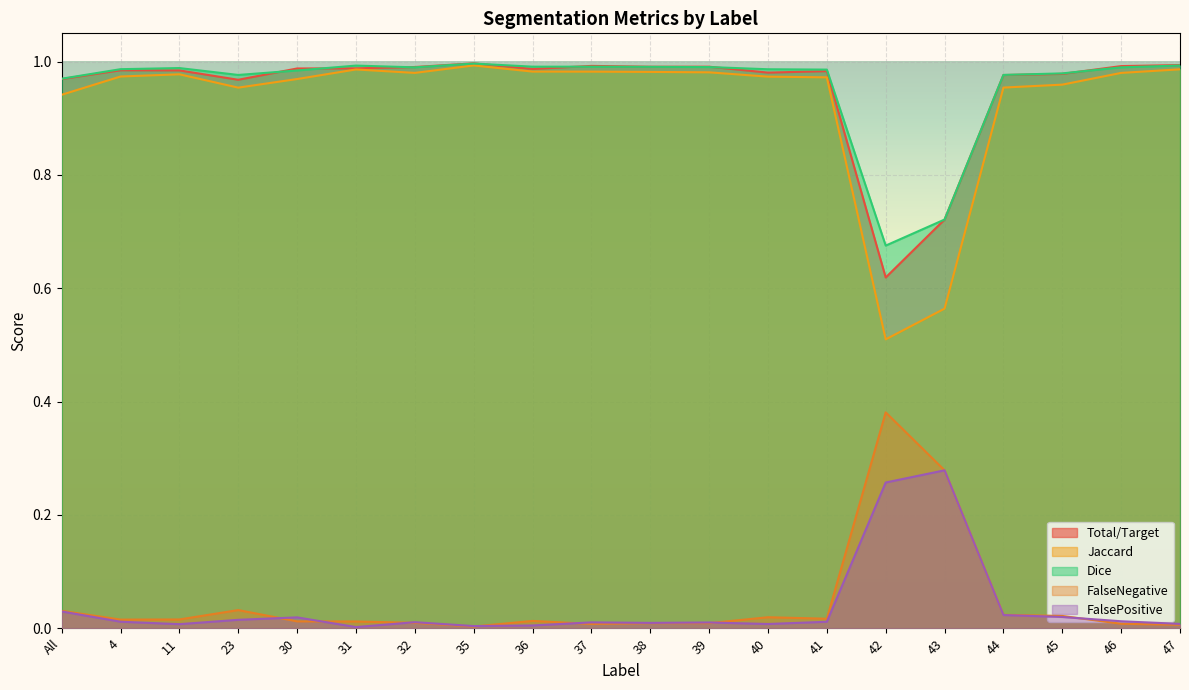

What position from the left is 30?

5